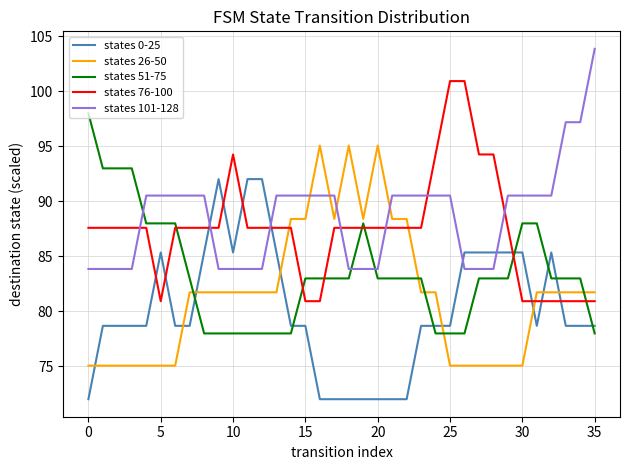

What is the minimum value for states 26-50?

75.0